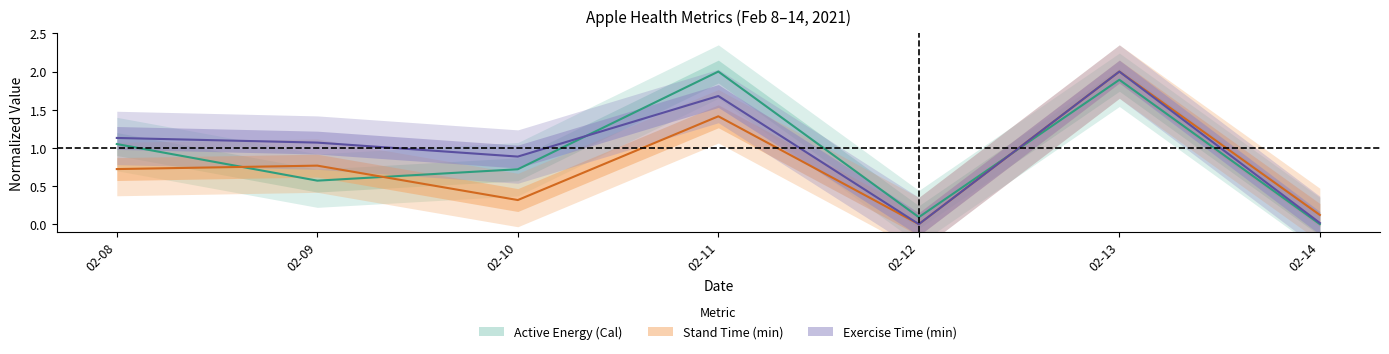

How many values in Active energy burned(Cal) are above zero?

6